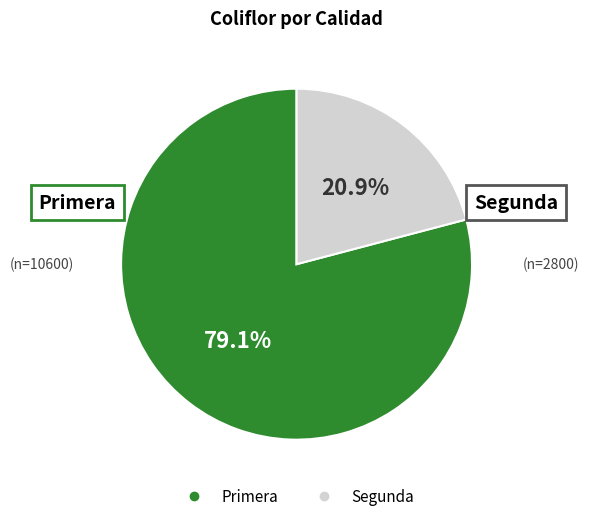

Which has a higher value, Primera or Segunda?

Primera